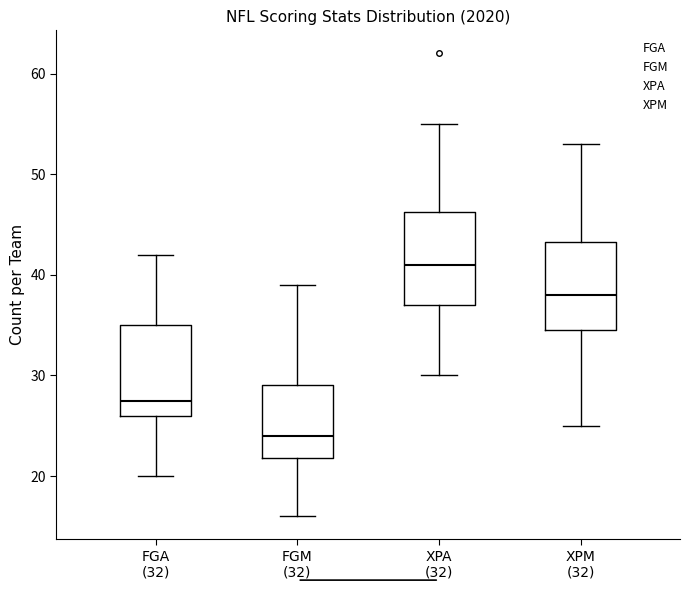

Which box has the highest median line?

XPA (32)